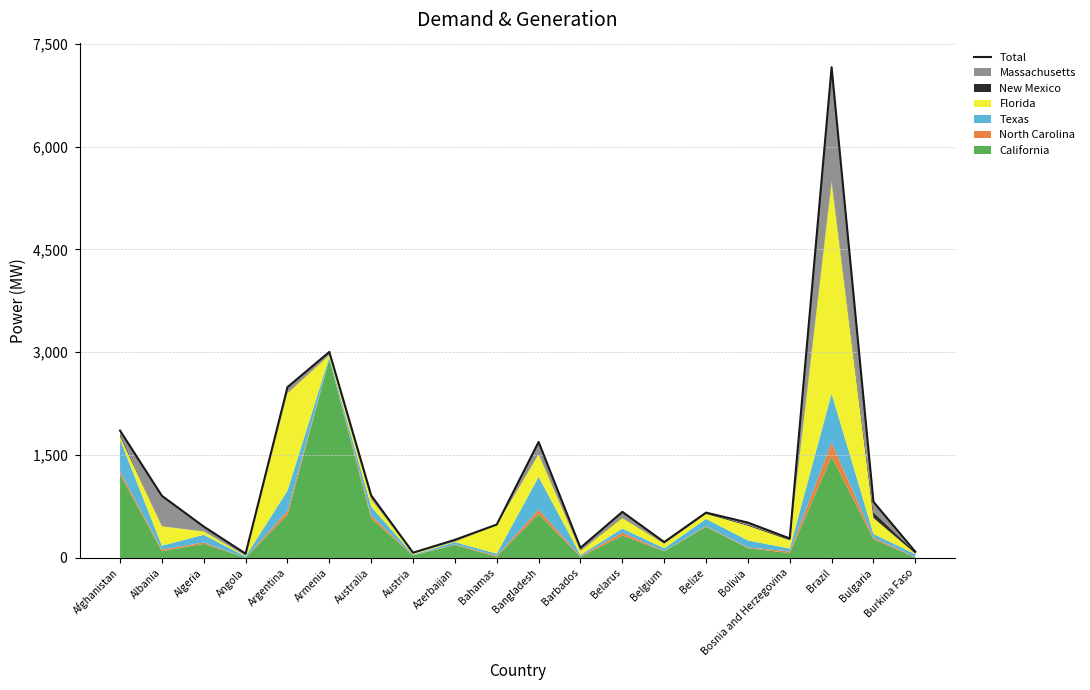

The chart shows a value of 402 at Bosnia and Herzegovina. True or false?

False